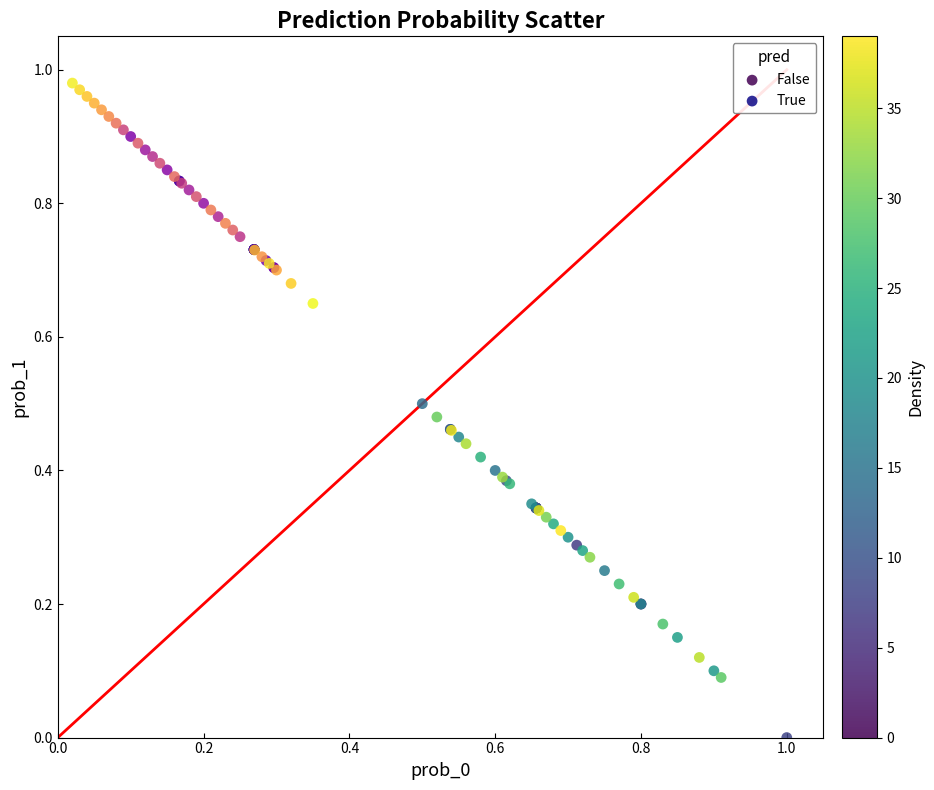

Which series contains the highest Y value?

True